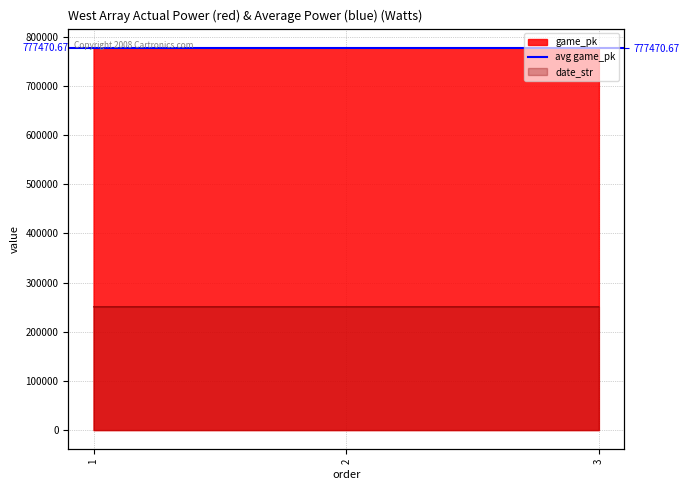

Which label corresponds to the largest value in the chart?

3